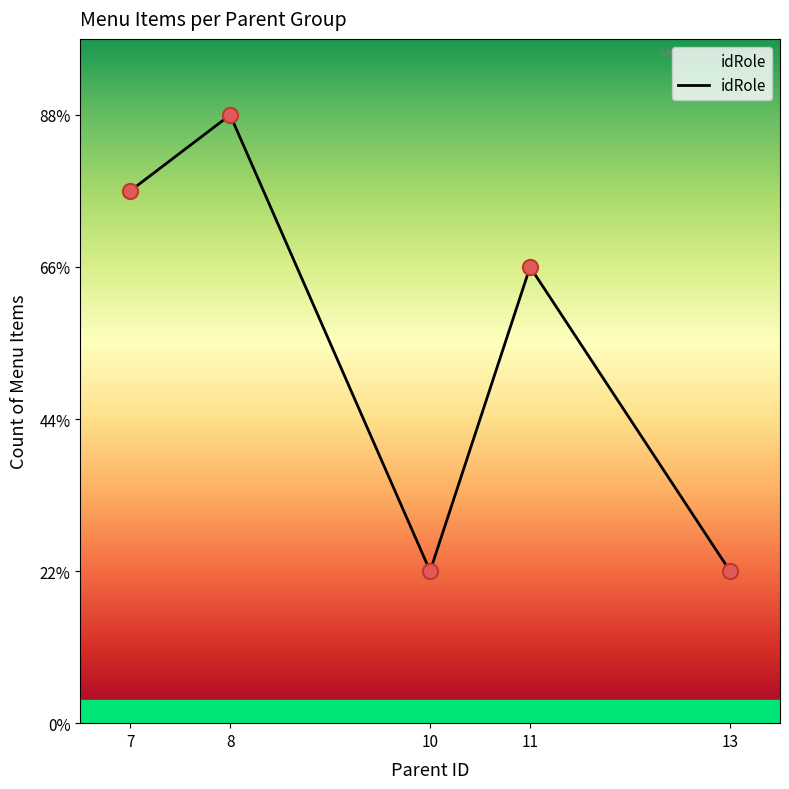

What is the ratio of the value at 7 to the value at 11?

1.2